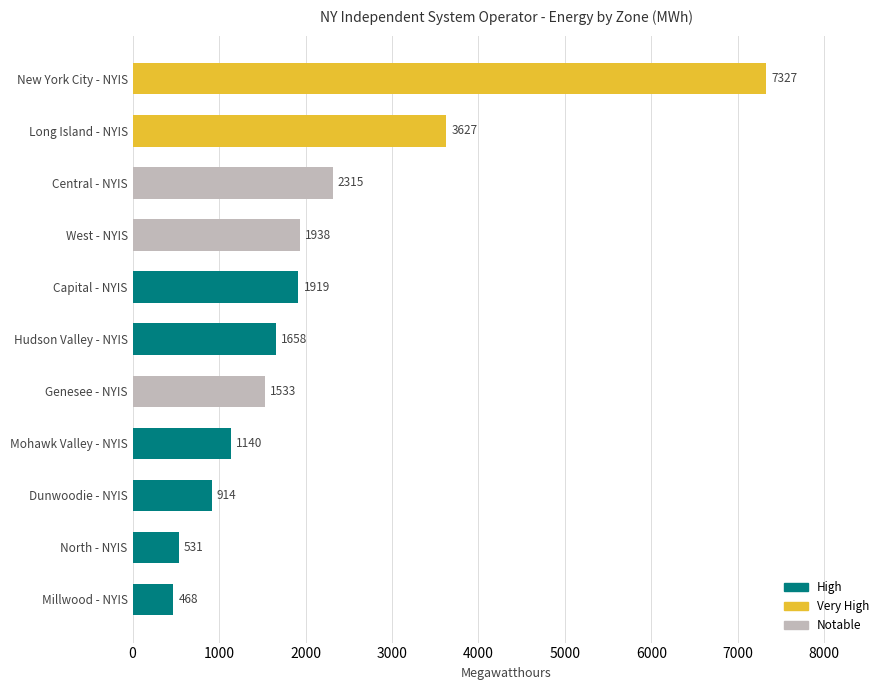

List the labels in order of value, largest first.

New York City - NYIS, Long Island - NYIS, Central - NYIS, West - NYIS, Capital - NYIS, Hudson Valley - NYIS, Genesee - NYIS, Mohawk Valley - NYIS, Dunwoodie - NYIS, North - NYIS, Millwood - NYIS